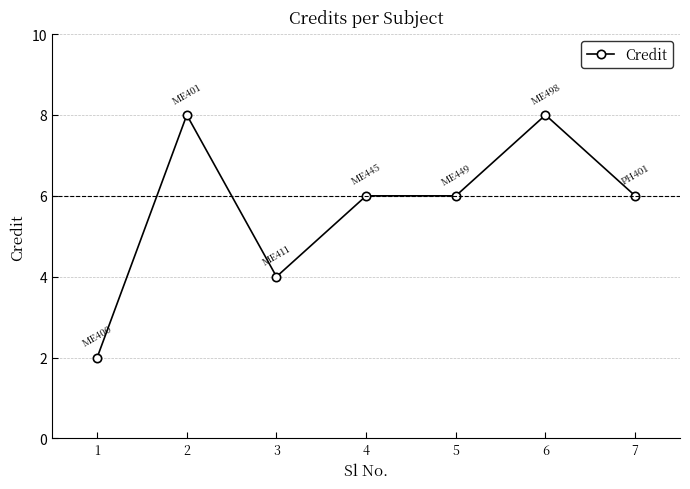

What is the difference between the maximum and minimum values?

6